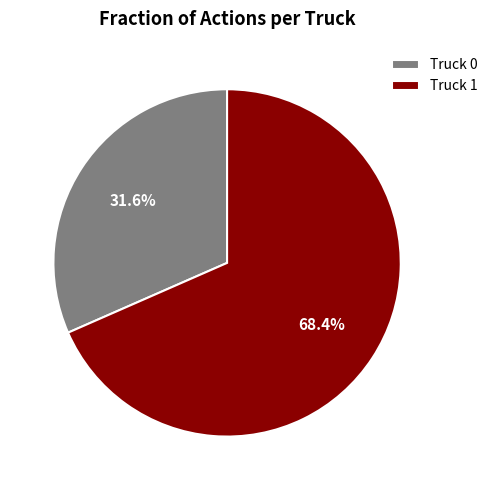

Rank the categories by value from highest to lowest.

Truck 1, Truck 0